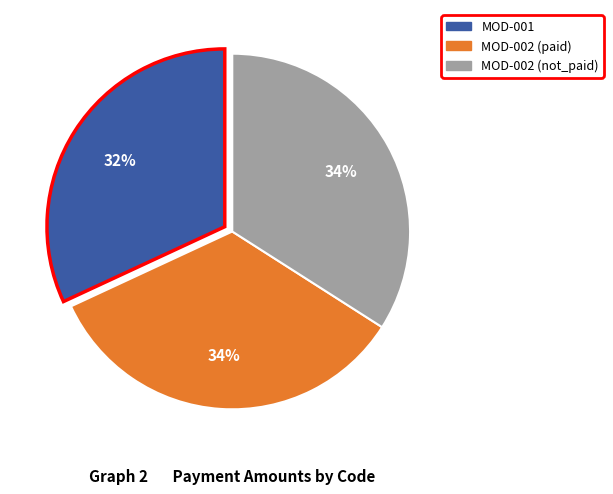

To the nearest percent, what is the average slice percentage?

33%